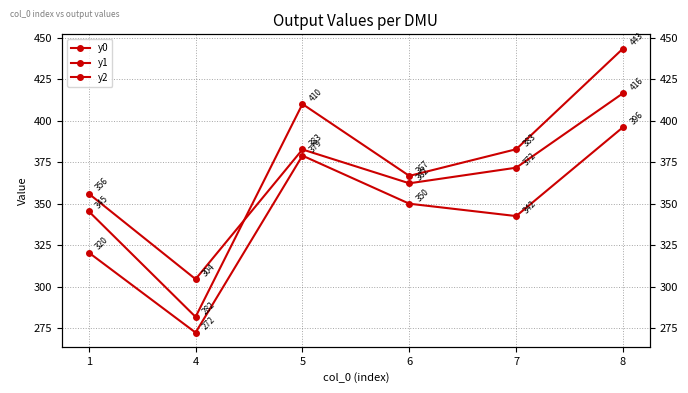

Where is the first local maximum for y1?

5